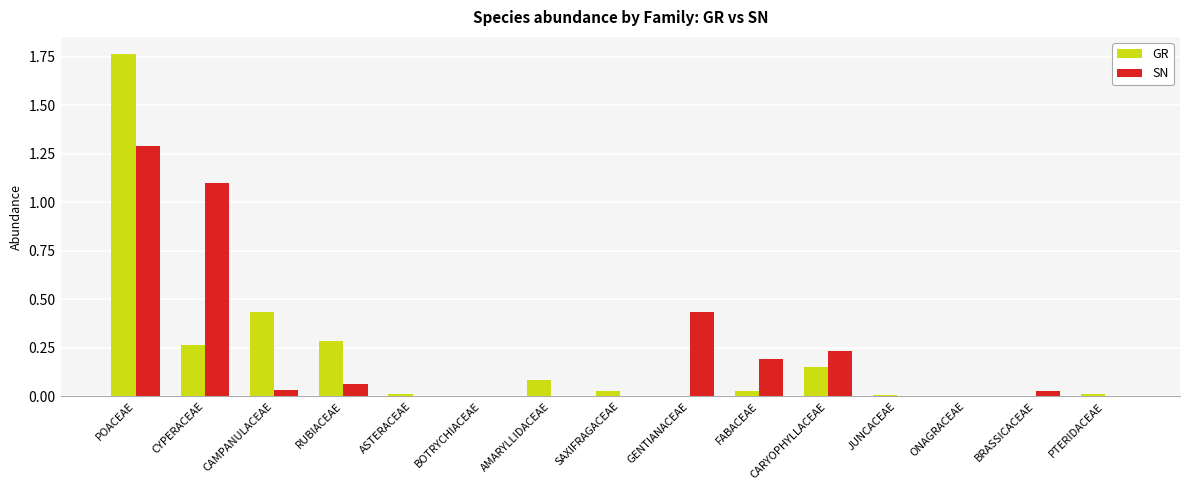

What is the approximate value of SN at CYPERACEAE?

1.1